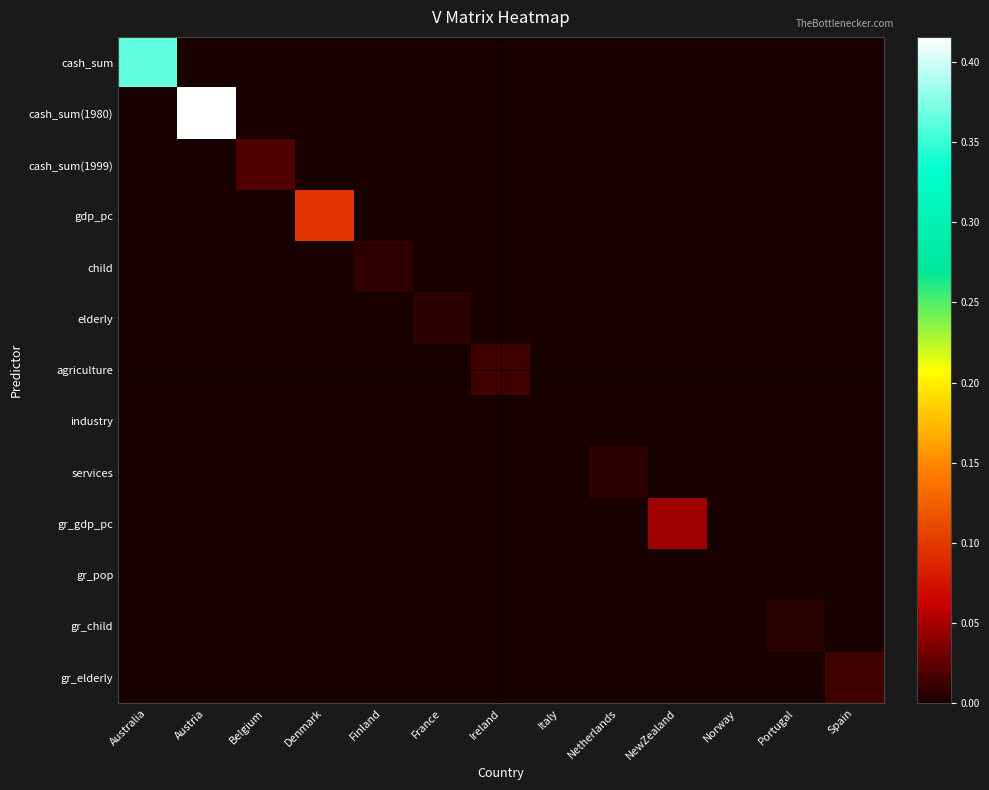

How many distinct data groups are displayed?

13